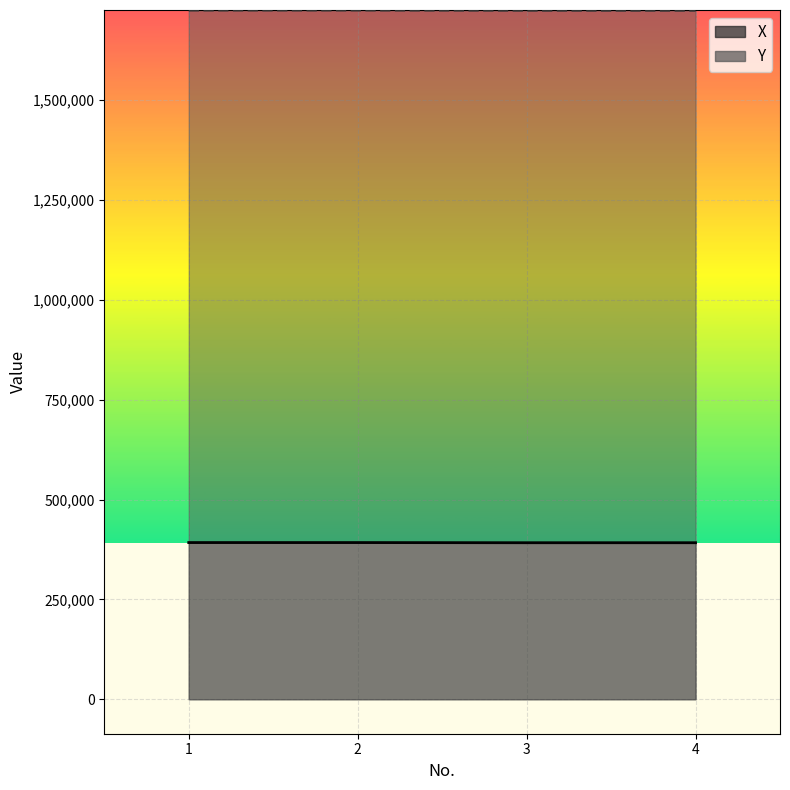

What is the sum of all X values?

1568226